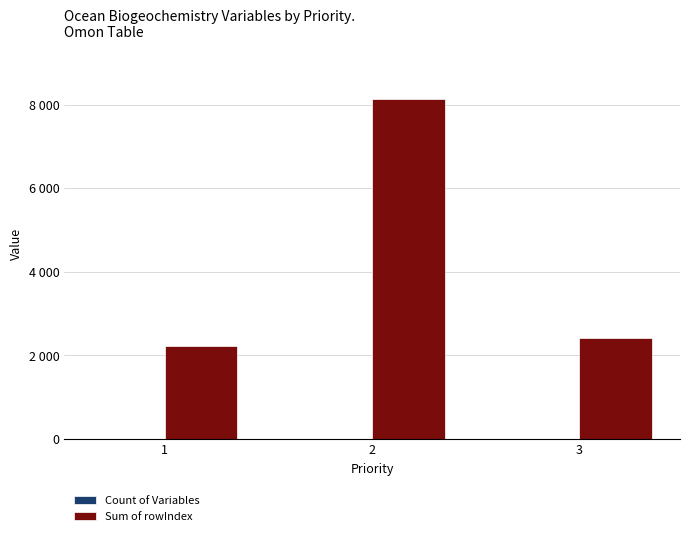

The value of Count of Variables at 1 is 3. True or false?

True